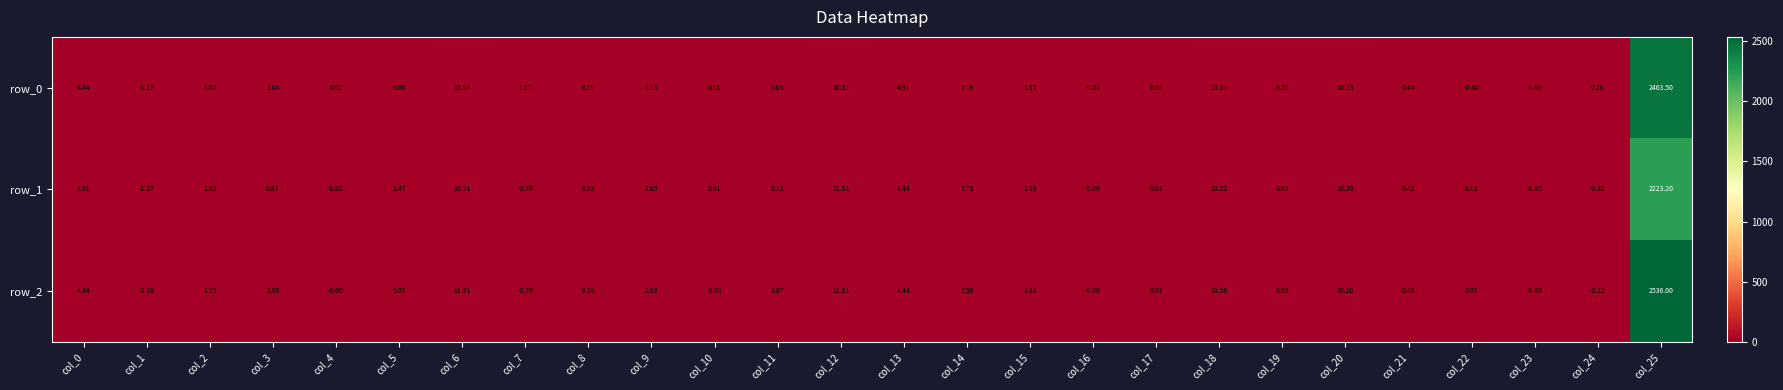

Count the number of categories in the chart.

26